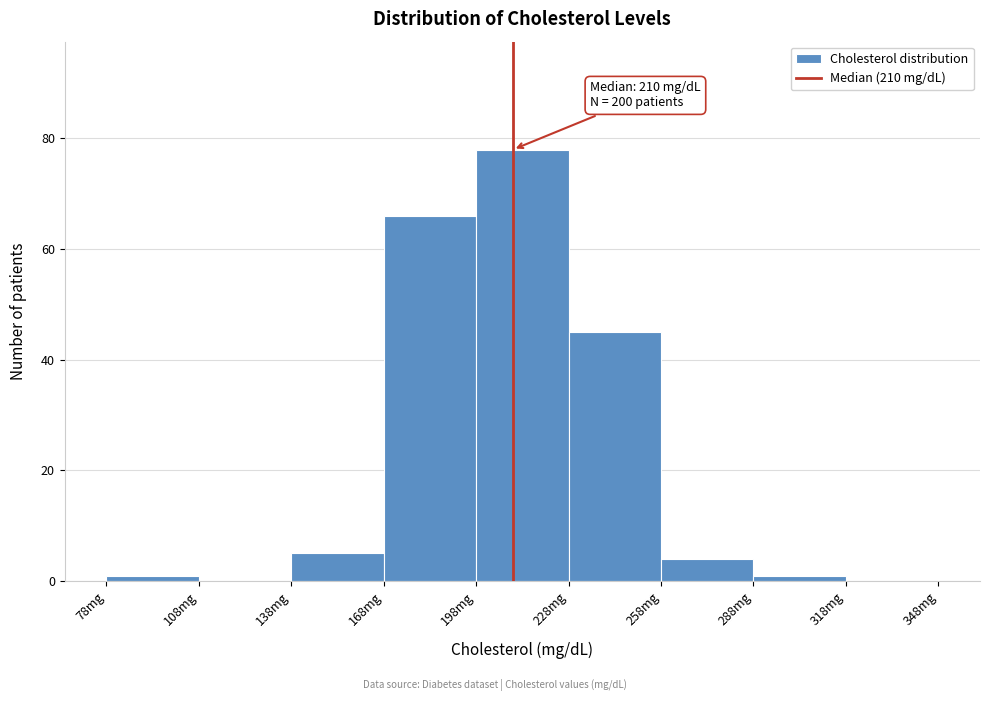

Over which range of the x-axis is the bar tallest?

198 to 228